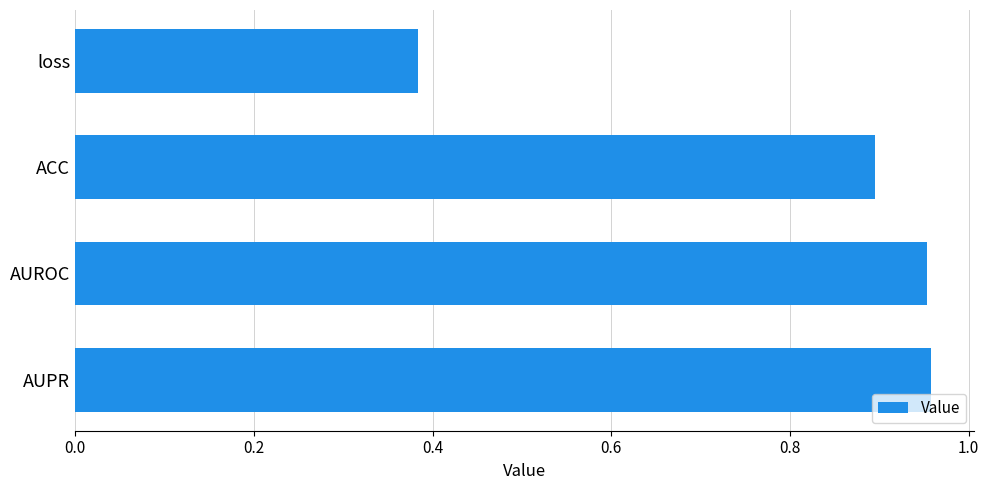

What is the sum of the values at AUROC and AUPR?

1.9